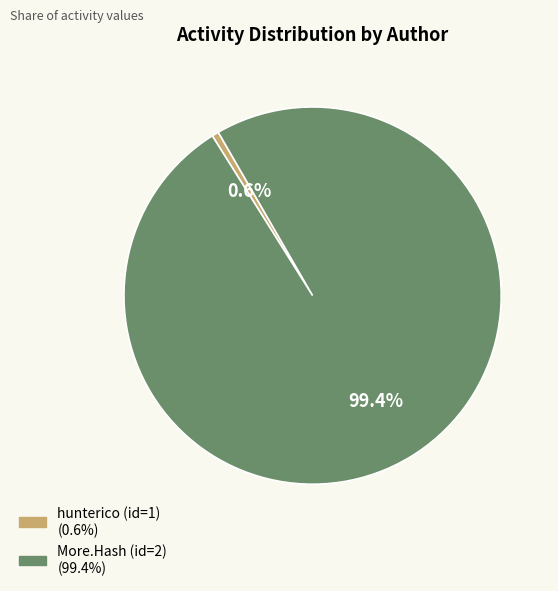

Which category has the smallest portion of the pie?

hunterico (id=1)